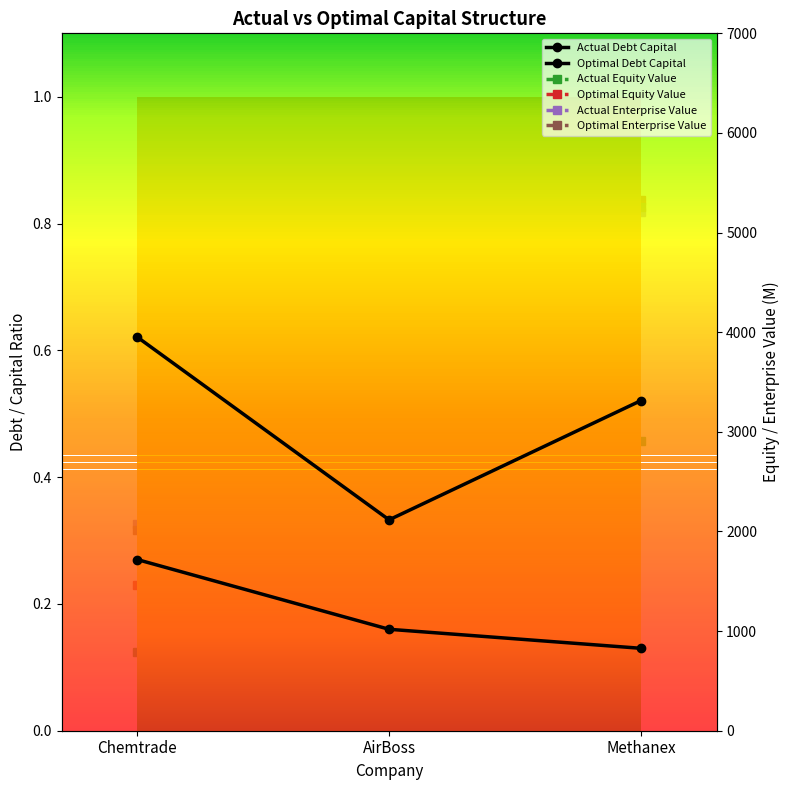

Which series has the largest range (max minus min)?

optimal_equity_value